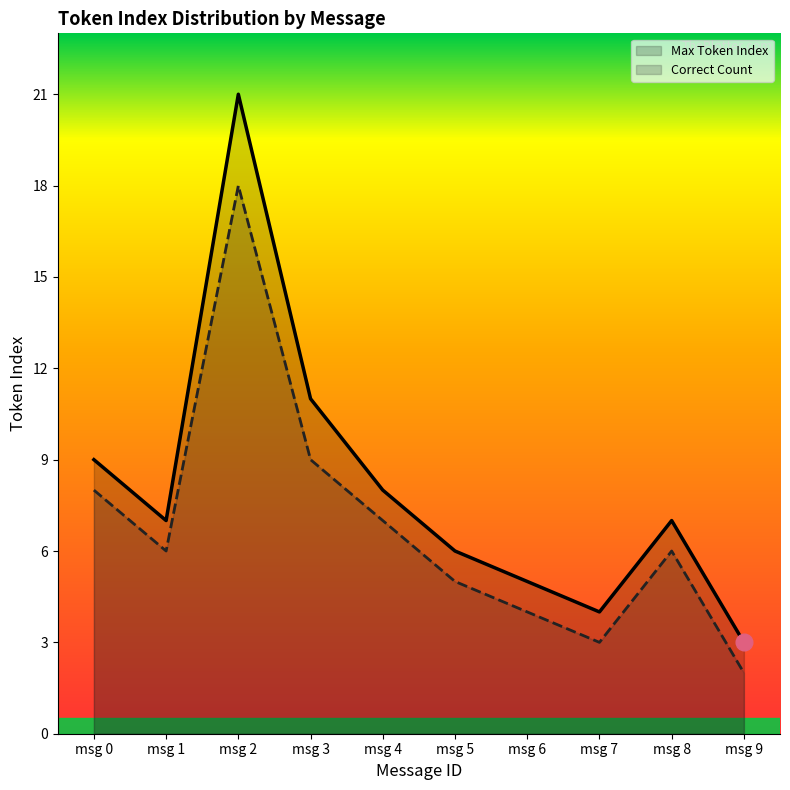

True or false: Max Token Index and Correct Count cross at least once.

False